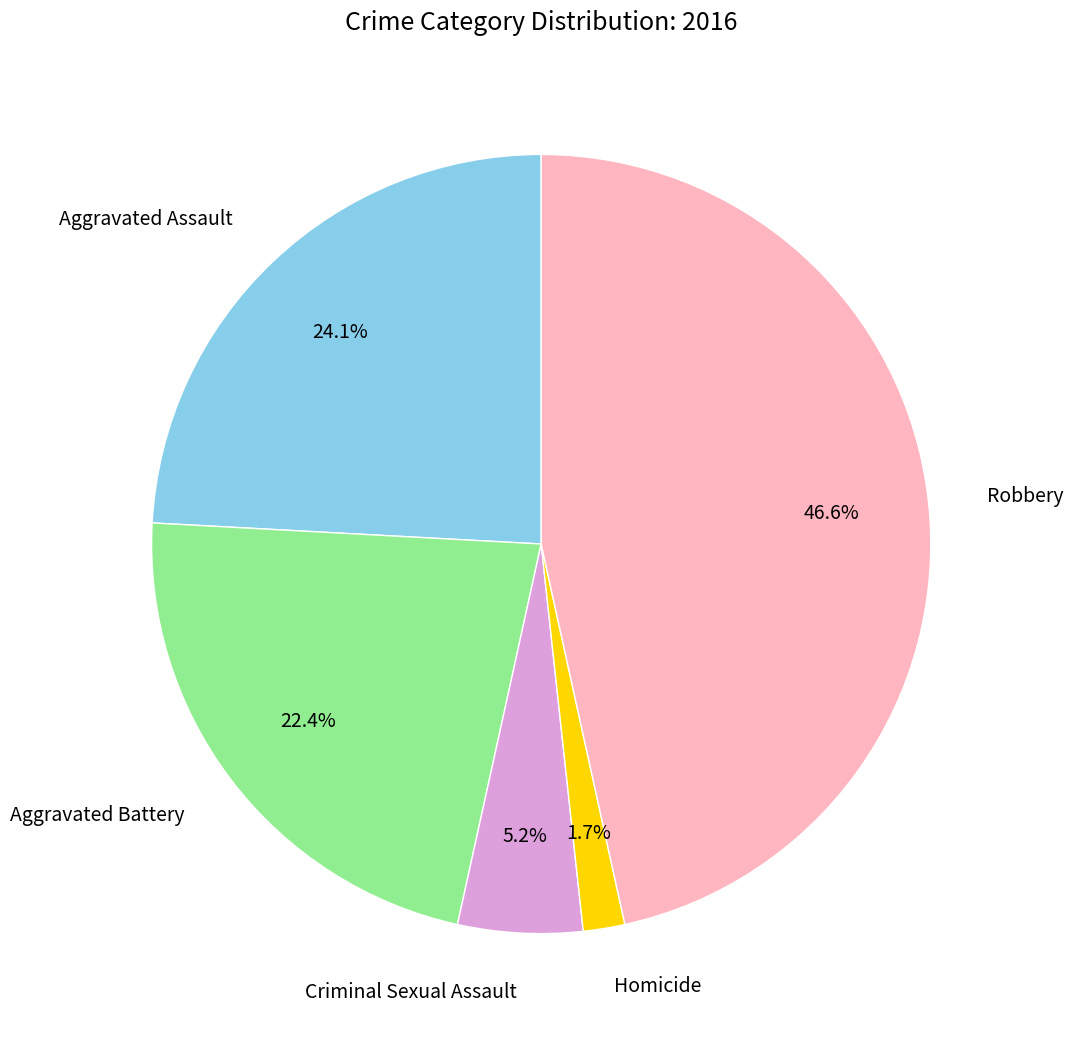

Rank the categories by value from highest to lowest.

Robbery, Aggravated Assault, Aggravated Battery, Criminal Sexual Assault, Homicide